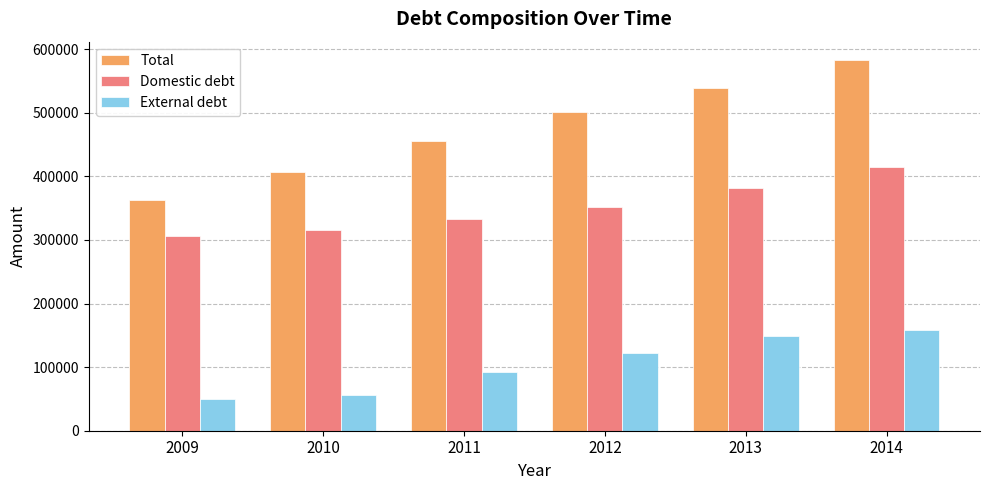

How many data points does each series have?

6